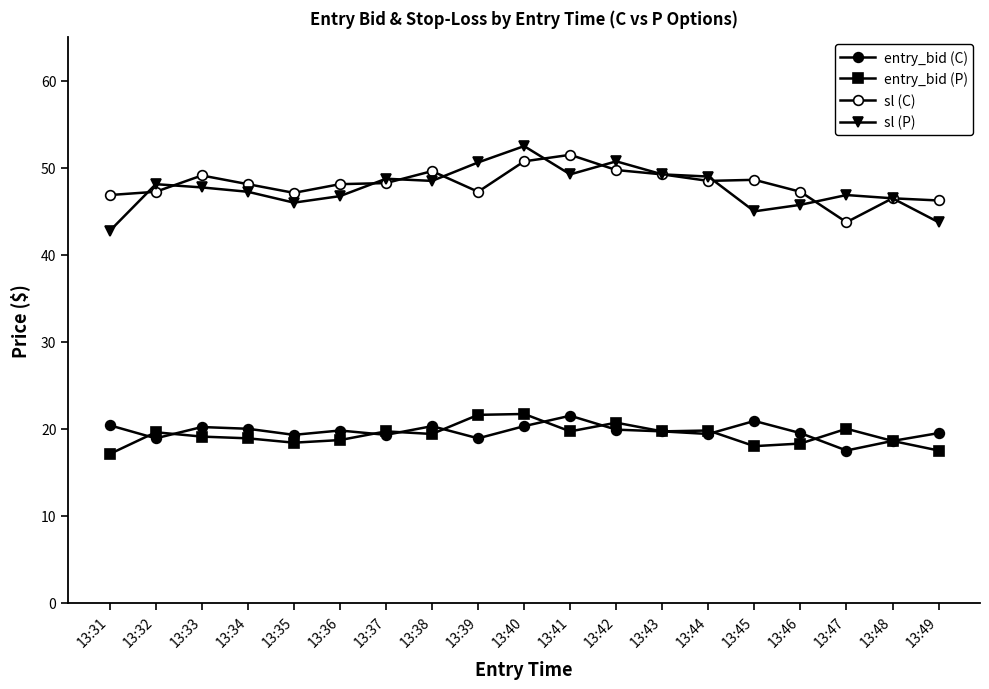

Does the chart have visible grid lines?

No